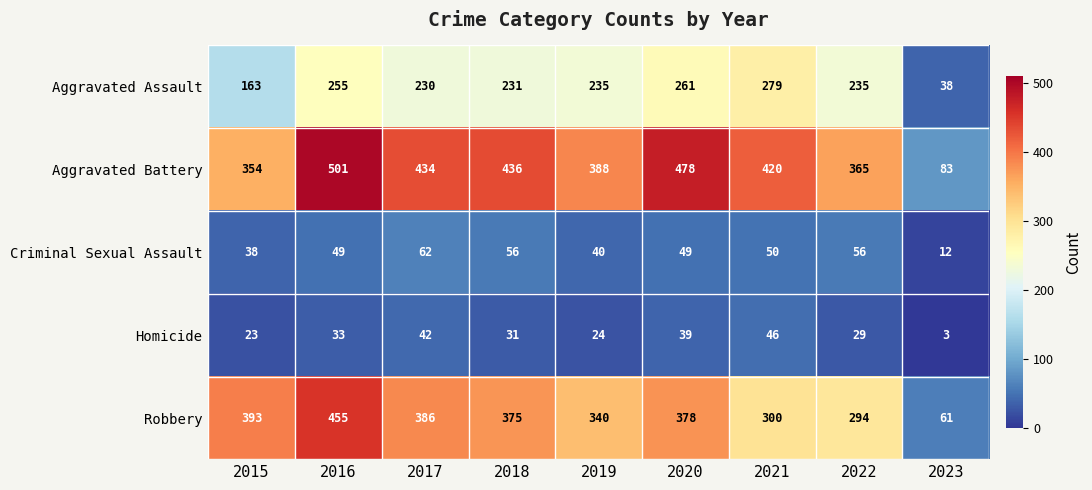

At how many categories does at least one series exceed 183?

8